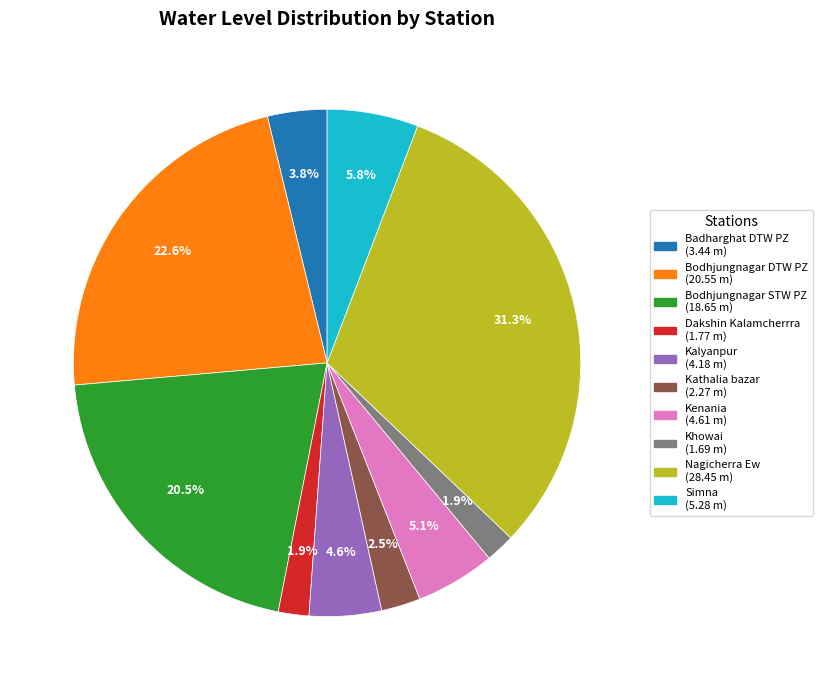

To the nearest percent, what is the combined percentage of Kenania and Bodhjungnagar STW PZ?

26%